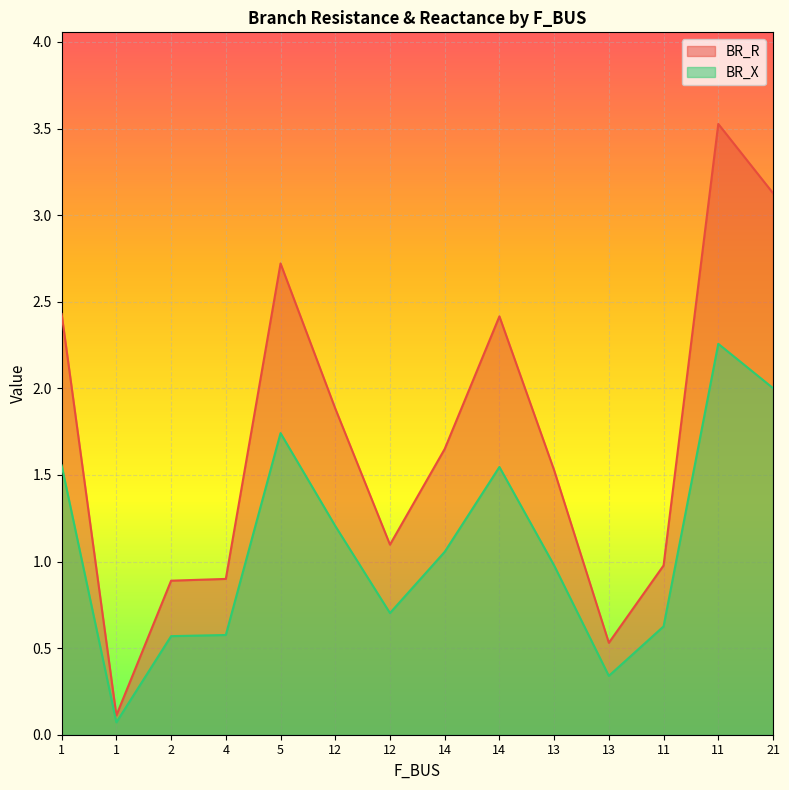

What is the minimum value shown in the chart?

0.1